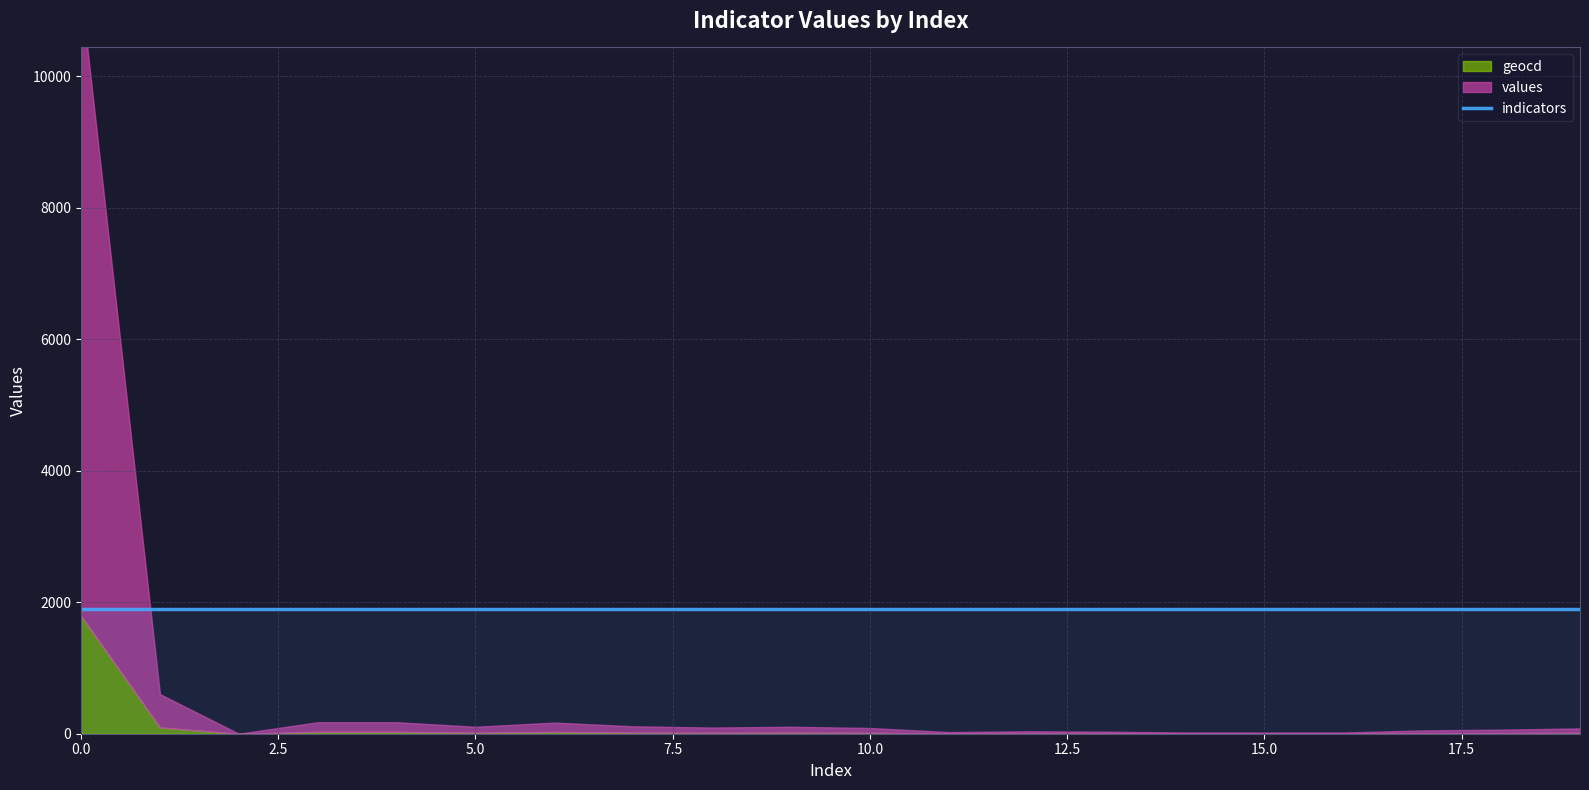

Rank the series by their maximum value, from lowest to highest.

geocd, indicators, values